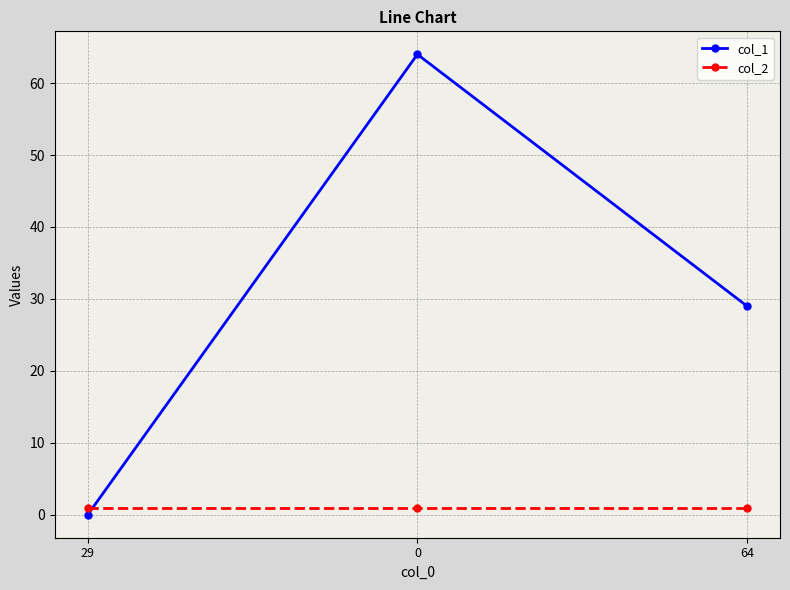

Is the value of col_2 at 0 greater than the value of col_1 at 64?

No